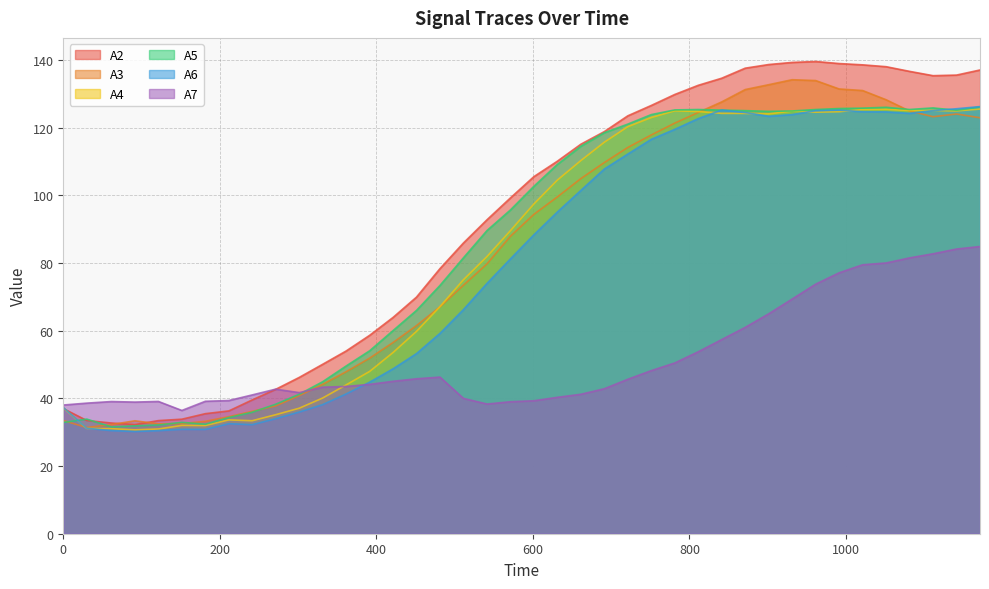

Is it true that A2 equals 152.6 at 541.5?

False